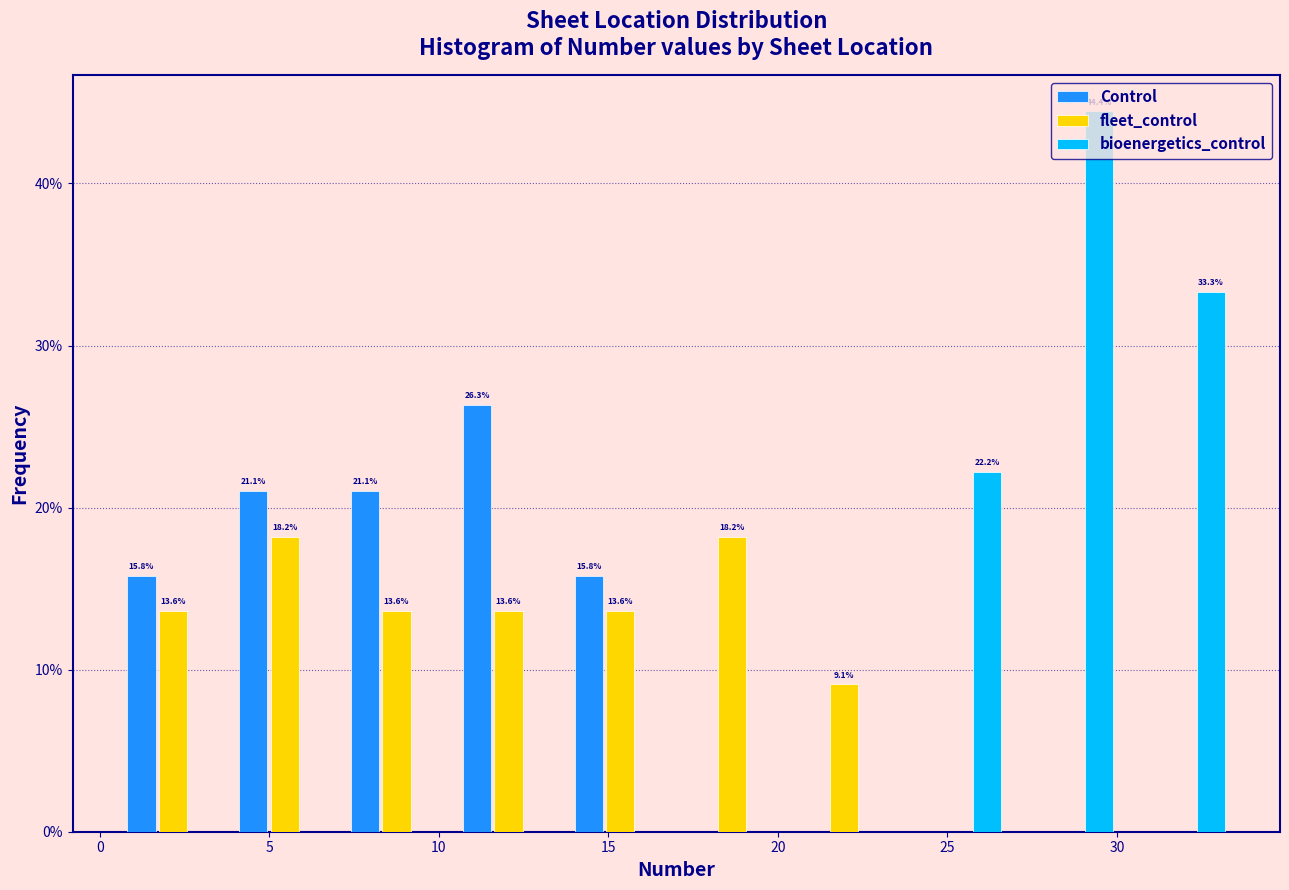

In the bioenergetics_control series, which range on the x-axis has the tallest bar?

26.9 to 30.2